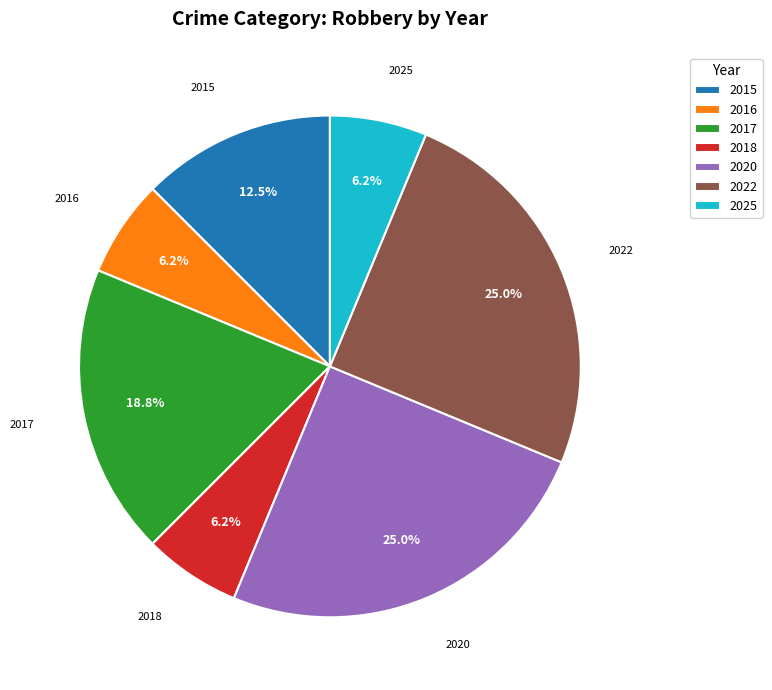

Is there any slice that represents more than half of the pie?

No